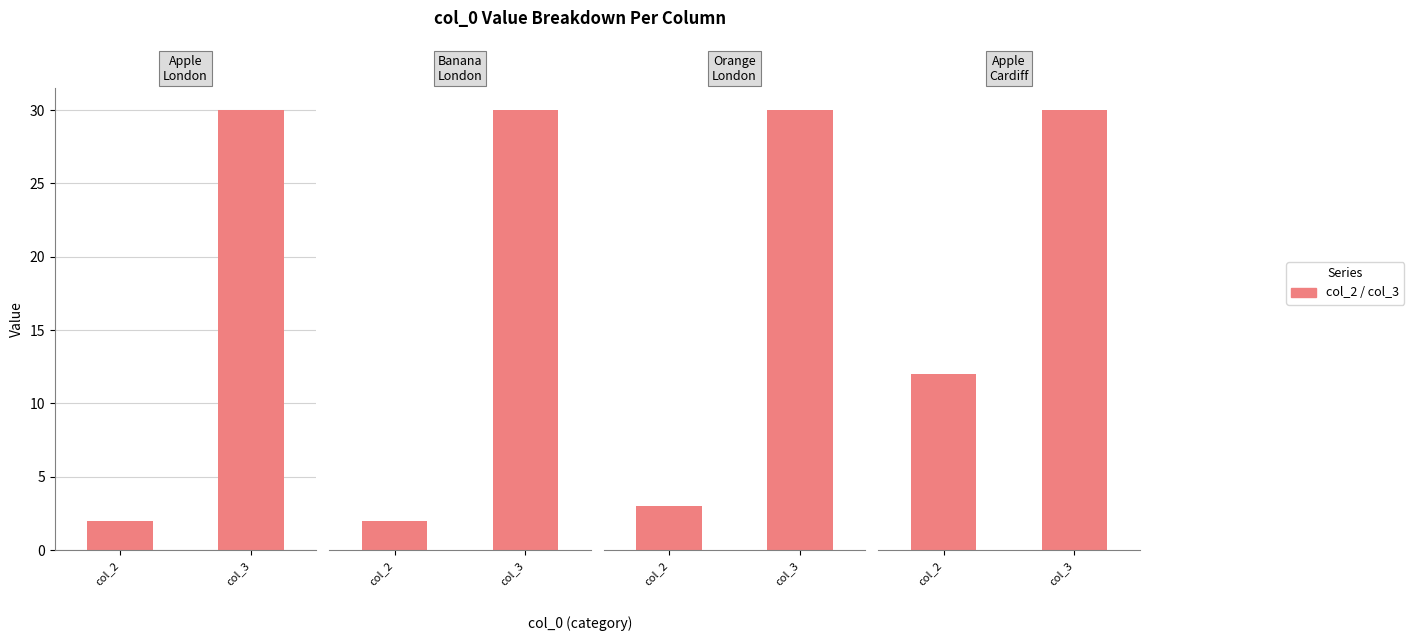

Are the bars horizontal?

No